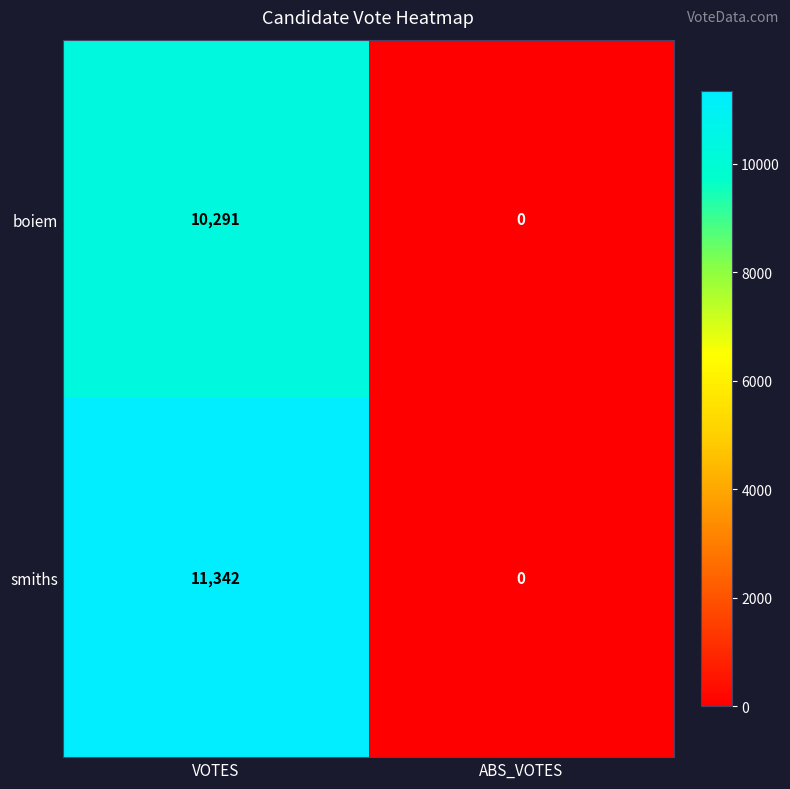

What is the difference between the highest and lowest values at VOTES?

1051